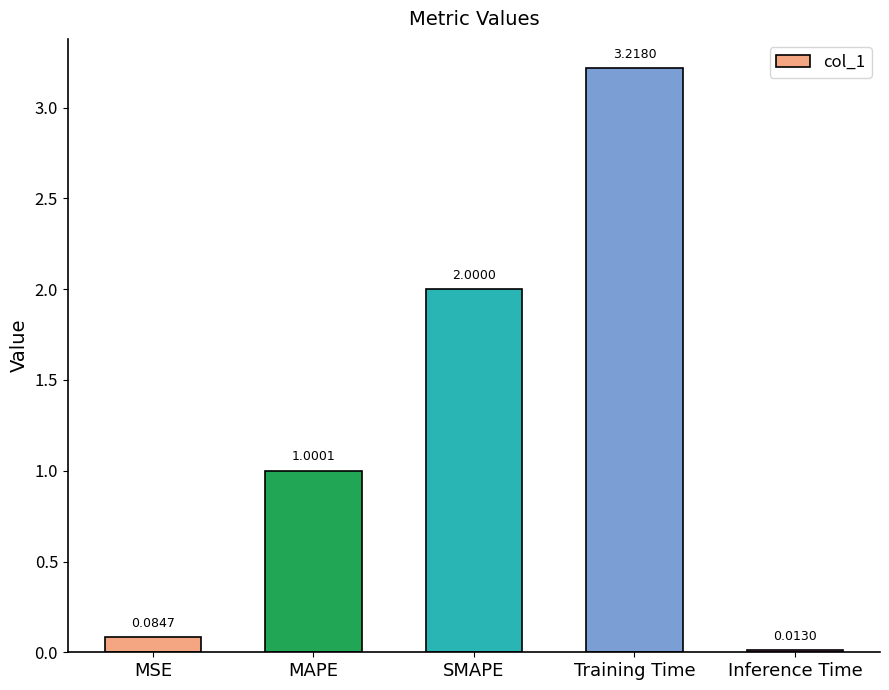

What is the label of the 5th bar from the right?

MSE